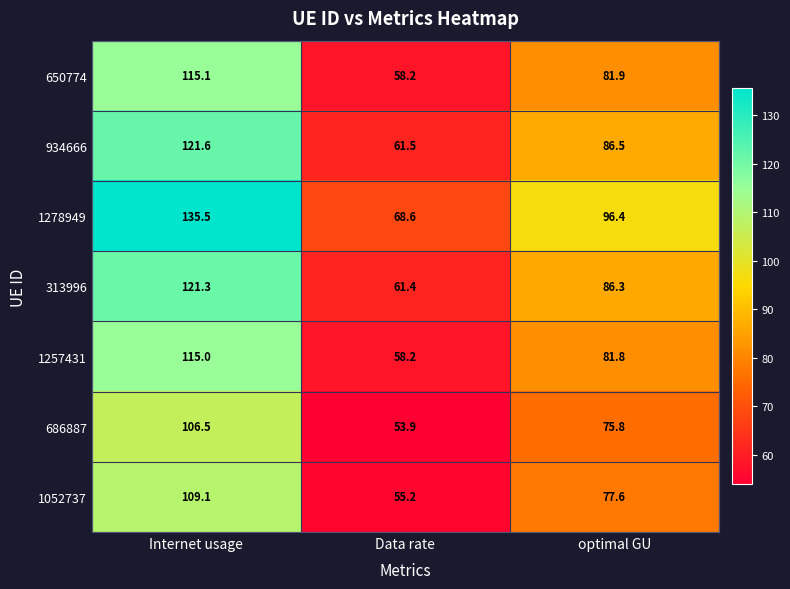

The 1052737 series shows 20.1 at Data rate. True or false?

False